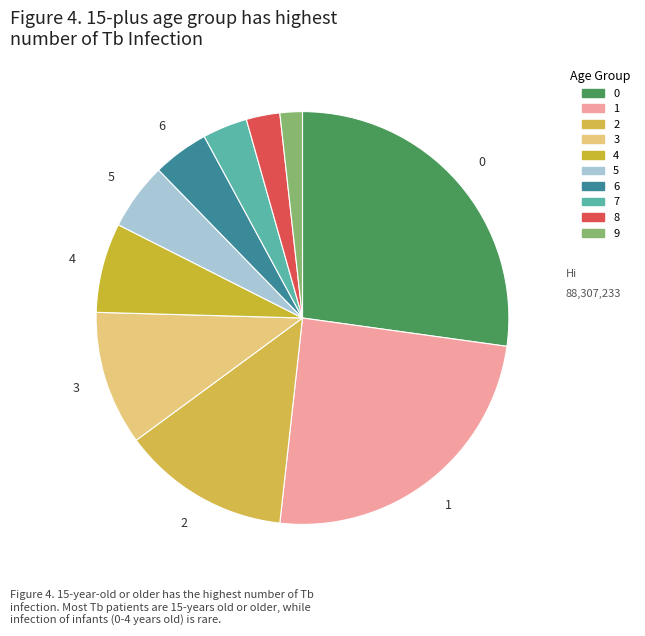

Do 4 and 3 together represent more than half of the pie?

No